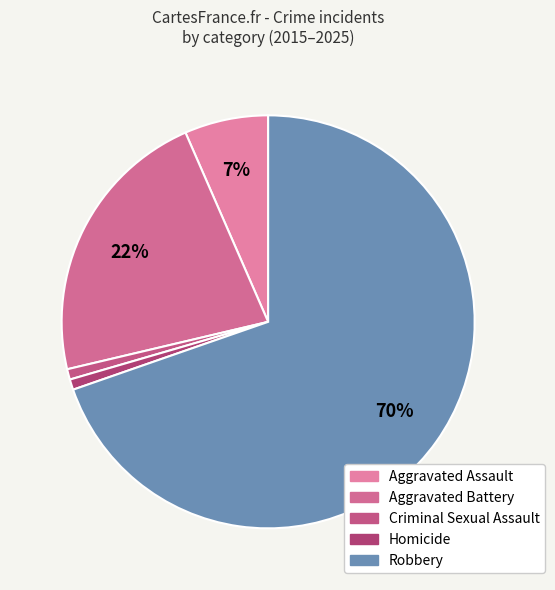

How many slices are in this pie chart?

5